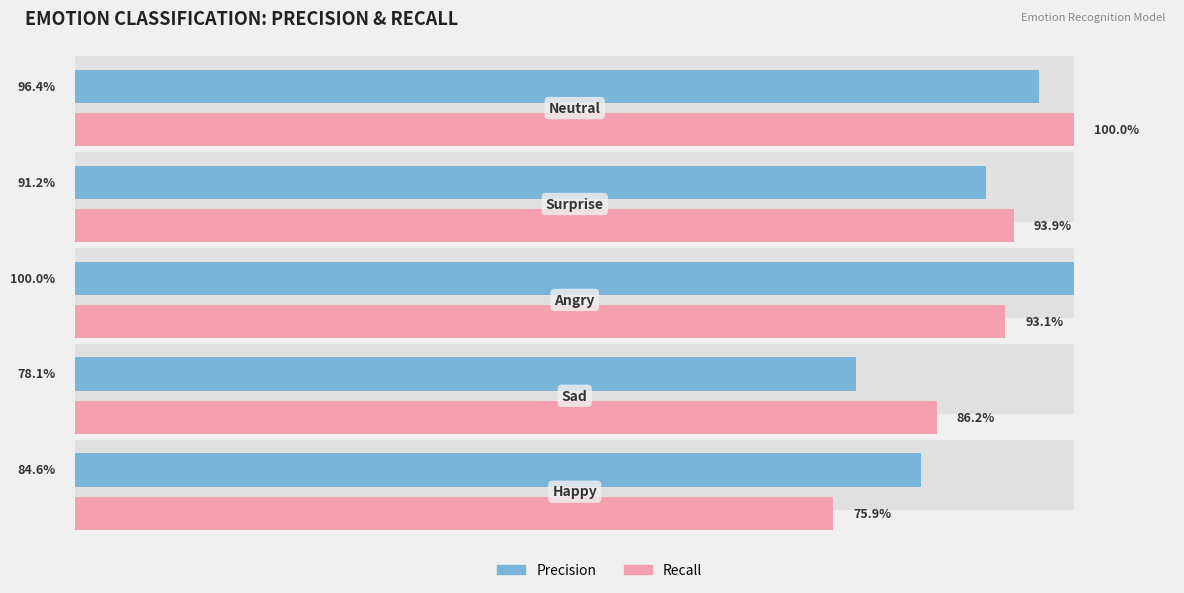

Are the bars grouped side by side (vs. stacked)?

Yes